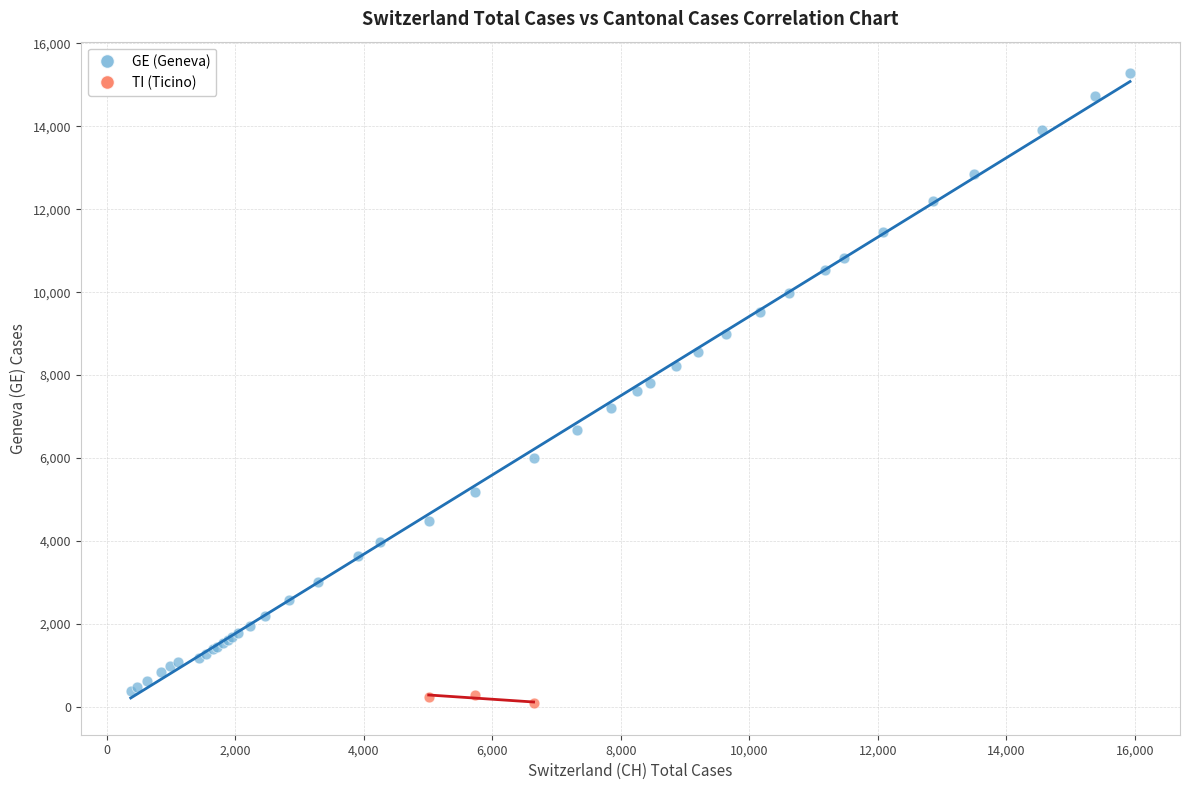

Which series reaches the maximum Y coordinate?

GE (Geneva)